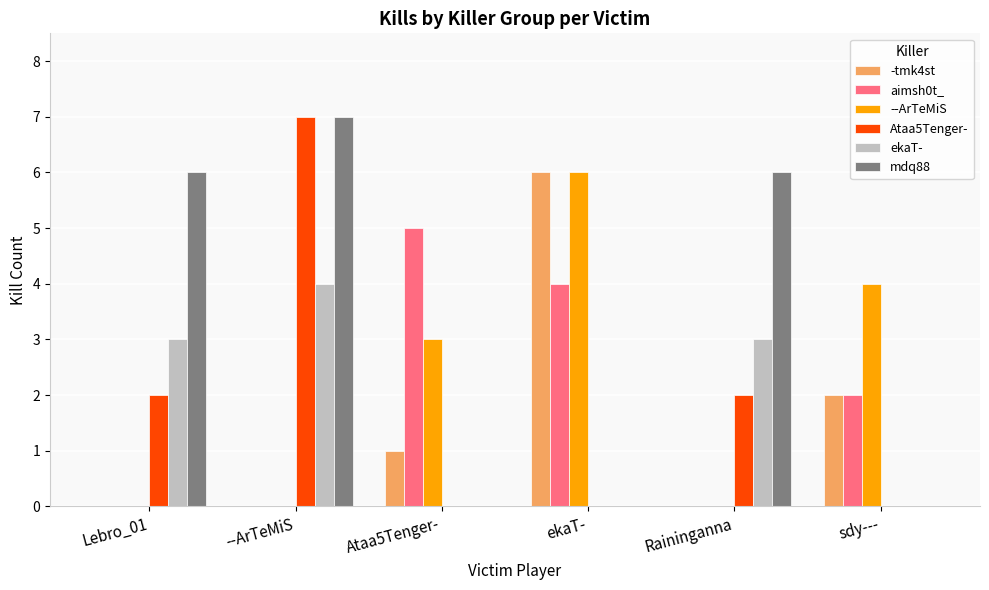

Which series has the largest total across all categories?

mdq88